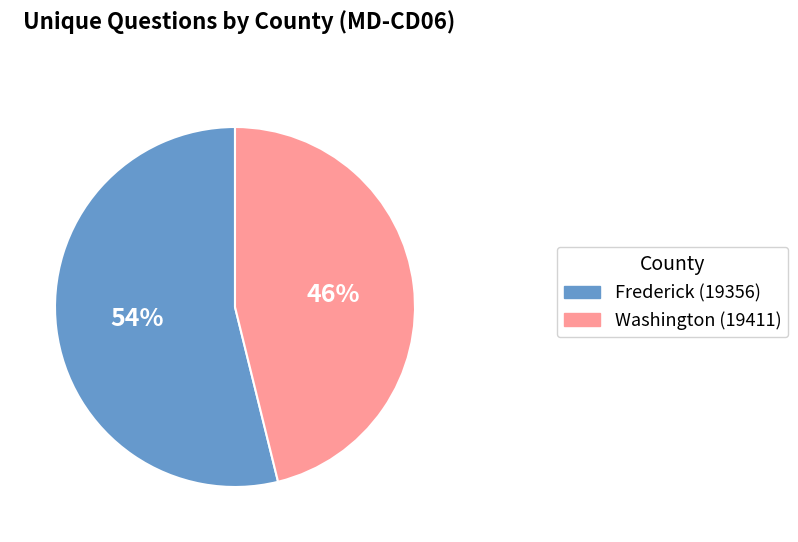

To the nearest percent, what portion does Frederick (19356) represent?

54%